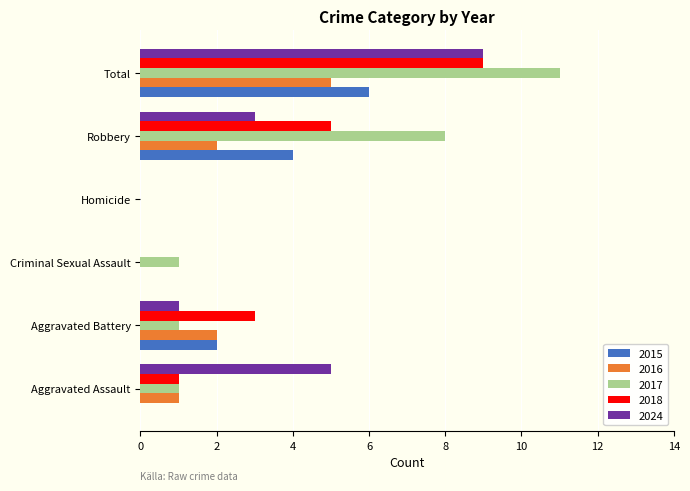

True or false: 2018 has a value of 1 at Aggravated Assault.

True